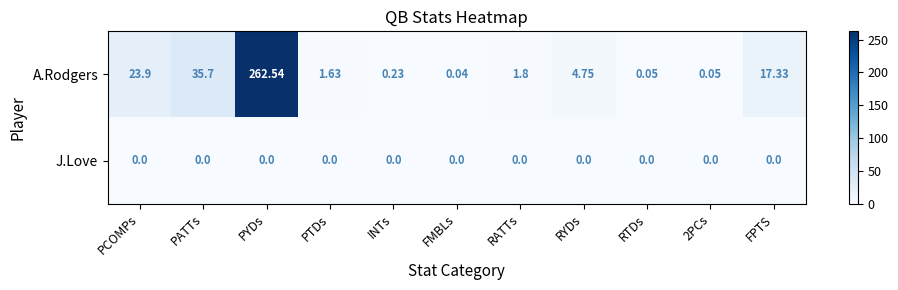

At which label is A.Rodgers closest to 131?

PATTs